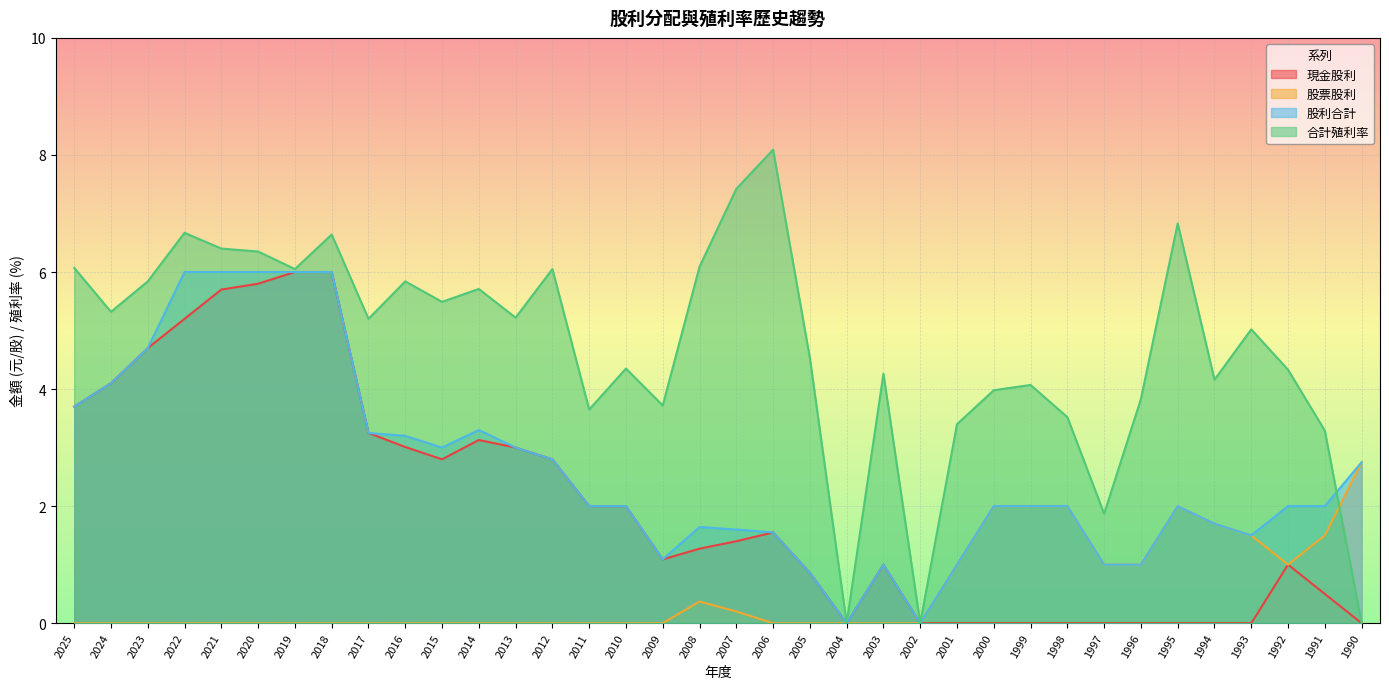

Which series has the largest range (max minus min)?

合計殖利率